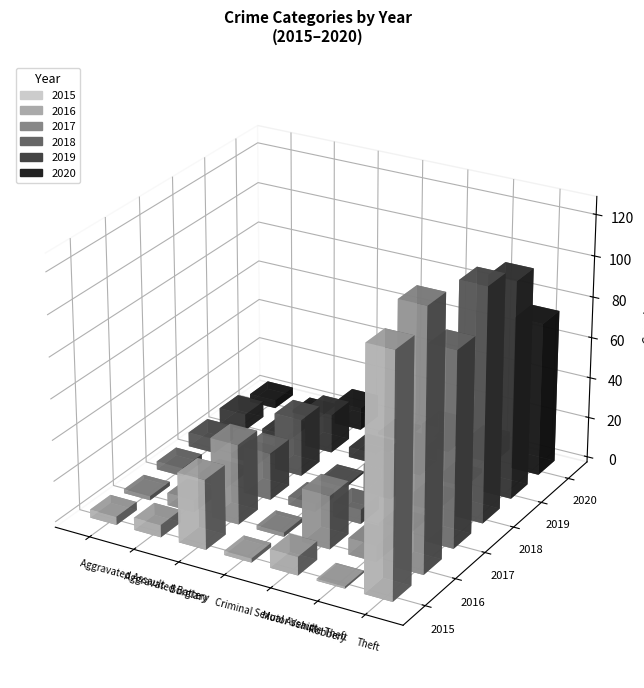

Rank the series at Aggravated Assault from lowest to highest value.

2016, 2015, 2017, 2020, 2018, 2019